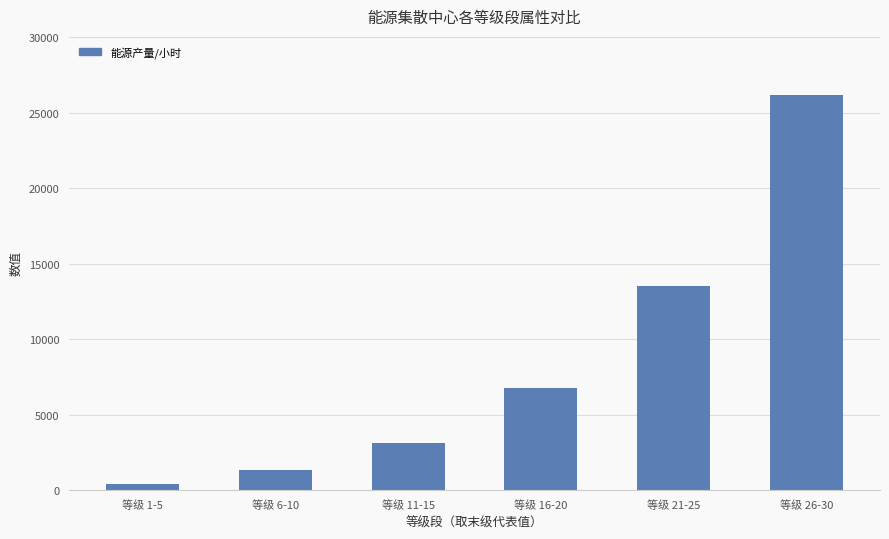

The value at 等级 21-25 is 13544. True or false?

True